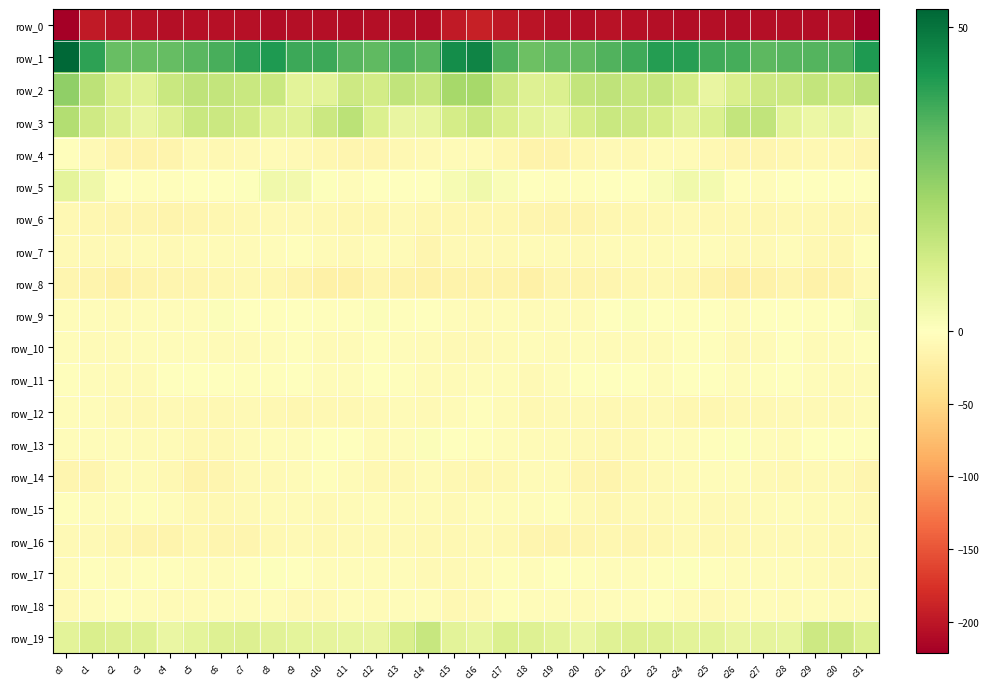

Reading left to right, list all the values displayed in this chart.

row_0: -221.2	-197.6	-201.4	-203.8	-207.0	-205.1	-205.2	-205.7	-208.9	-207.1	-207.4	-208.0	-206.5	-207.5	-208.5	-197.4	-192.3	-198.6	-202.6	-204.8	-207.2	-204.2	-205.8	-206.7	-208.8	-206.5	-208.6	-206.9	-206.5	-208.5	-207.8	-221.8
row_1: 52.9	39.5	31.1	31.1	31.8	33.4	35.9	39.7	41.5	37.6	37.4	33.9	32.6	34.9	33.4	44.5	46.6	34.6	30.4	31.9	31.9	34.6	37.0	40.9	40.4	36.9	36.3	32.9	33.8	34.1	34.4	41.6
row_2: 24.8	16.5	10.3	8.5	13.7	16.0	15.0	14.0	14.0	7.6	7.6	13.2	11.7	15.7	14.3	20.8	21.0	13.0	9.0	9.9	15.3	16.1	14.1	14.7	11.9	5.9	10.2	12.8	13.0	15.3	14.0	16.4
row_3: 18.4	12.5	9.1	6.2	9.3	13.7	13.4	12.4	8.9	8.7	13.3	16.9	9.8	6.1	6.4	11.5	13.7	10.2	7.7	6.6	11.5	14.1	13.0	11.5	8.1	9.8	15.3	15.4	7.5	5.3	6.2	3.5
row_4: -2.2	-7.6	-14.8	-17.3	-14.5	-8.3	-9.8	-8.1	-5.8	-7.9	-11.5	-12.6	-12.2	-9.3	-8.1	-6.9	-6.3	-11.3	-16.5	-16.9	-12.0	-7.9	-10.2	-6.7	-6.2	-9.2	-12.4	-12.5	-11.2	-8.9	-8.9	-13.7
row_5: 7.1	4.4	-0.4	-2.8	-2.0	-1.3	-0.9	0.5	3.8	3.6	0.5	-4.6	-1.3	0.3	-0.5	2.2	4.1	1.6	-1.6	-2.8	-1.8	-0.9	-0.8	1.6	4.0	3.1	-1.8	-4.1	0.2	0.0	-1.1	-1.6
row_6: -9.3	-10.5	-12.2	-13.8	-15.1	-12.6	-11.2	-10.2	-7.1	-8.3	-9.5	-11.2	-10.5	-7.6	-11.5	-11.1	-11.8	-11.9	-12.2	-15.0	-14.2	-11.9	-11.2	-9.3	-7.2	-8.7	-9.8	-11.7	-8.9	-8.9	-11.9	-12.0
row_7: -7.1	-7.5	-7.6	-5.6	-7.8	-6.8	-5.6	-6.2	-4.1	-3.4	-6.2	-8.6	-4.7	-6.8	-13.1	-8.4	-8.0	-7.6	-6.8	-6.4	-7.9	-5.9	-6.4	-5.3	-3.8	-3.7	-7.9	-7.7	-3.7	-10.4	-11.3	-2.9
row_8: -13.6	-14.2	-19.1	-15.1	-13.3	-13.7	-11.6	-10.2	-10.5	-14.1	-20.3	-20.0	-13.8	-16.7	-18.6	-16.2	-16.1	-15.6	-19.1	-13.6	-14.0	-12.8	-11.3	-9.8	-11.4	-16.3	-21.8	-17.8	-13.5	-18.4	-16.8	-8.6
row_9: -4.7	-3.6	-6.5	-4.3	-4.8	-3.8	1.1	-0.6	-3.1	-1.5	-2.9	-2.6	1.2	-3.0	-1.5	-3.6	-6.7	-4.5	-6.4	-4.0	-5.6	-1.6	1.1	-1.6	-2.8	-1.5	-3.9	-1.1	0.3	-3.3	-0.2	2.5
row_10: -3.6	-5.5	-5.3	-5.1	-4.2	-4.6	-6.2	-6.5	-4.2	-2.5	-6.0	-6.5	-2.0	-3.8	-5.6	-7.0	-7.0	-5.9	-4.9	-5.4	-3.9	-5.5	-6.1	-6.2	-2.7	-3.4	-7.1	-5.2	-1.3	-5.4	-4.9	-3.4
row_11: -3.1	-4.6	-6.5	-6.7	-0.7	-0.5	-1.1	-3.1	-2.9	0.3	-3.5	-3.7	-1.1	-2.7	-5.5	-6.8	-4.2	-5.1	-7.5	-4.7	0.3	-1.2	-1.2	-4.1	-0.8	-0.5	-4.5	-3.0	-0.6	-4.7	-5.7	-6.1
row_12: -4.2	-5.0	-7.7	-9.5	-7.1	-9.1	-8.9	-8.0	-9.5	-11.3	-9.9	-9.4	-8.4	-6.5	-7.9	-5.5	-3.0	-5.2	-9.5	-8.3	-7.4	-9.4	-8.7	-8.2	-10.5	-10.8	-9.4	-9.5	-7.1	-7.3	-7.7	-6.5
row_13: -4.3	-4.6	-5.0	-6.4	-6.8	-8.9	-9.0	-6.3	-4.6	-4.1	-0.8	-1.3	-6.4	-4.6	0.9	-1.4	-2.3	-4.2	-6.1	-6.4	-7.8	-8.7	-8.7	-4.9	-4.9	-3.0	0.4	-3.6	-6.7	-1.7	0.0	-3.3
row_14: -13.8	-12.4	-6.2	-6.3	-8.9	-15.9	-12.5	-7.9	-7.0	-5.4	-3.3	-6.6	-9.0	-8.9	-6.2	-8.9	-12.0	-9.6	-5.9	-6.4	-12.3	-15.2	-10.8	-7.0	-6.6	-4.4	-3.7	-8.2	-9.2	-7.8	-7.0	-13.0
row_15: -2.8	-4.3	-5.0	-3.4	-4.9	-10.2	-9.4	-7.4	-6.5	-6.9	-7.3	-6.2	-5.0	-6.1	-6.3	-7.3	-5.0	-4.5	-4.7	-3.2	-7.1	-10.8	-8.3	-7.3	-6.1	-7.5	-7.1	-5.7	-5.2	-6.7	-6.5	-10.2
row_16: -8.4	-8.4	-11.7	-14.9	-14.5	-11.5	-13.4	-12.4	-8.9	-8.6	-9.4	-8.4	-7.9	-7.7	-9.6	-9.0	-8.5	-8.8	-13.5	-15.2	-13.2	-11.8	-13.6	-11.2	-8.3	-9.1	-9.5	-7.9	-8.0	-8.3	-9.3	-7.7
row_17: -6.8	-2.9	-3.9	-1.9	-2.7	-3.6	-4.8	-3.1	0.4	-0.7	-3.7	-3.9	-5.0	-4.4	-7.9	-8.6	-6.3	-2.3	-4.1	-1.4	-3.4	-3.9	-4.5	-2.0	0.8	-1.9	-4.4	-4.1	-4.7	-5.5	-8.4	-8.1
row_18: -7.0	-3.8	-3.5	-4.5	-5.8	-5.5	-4.3	-3.5	-4.2	-8.6	-7.5	-4.5	-5.4	-5.0	-4.7	-8.7	-8.2	-3.0	-4.5	-4.6	-6.3	-4.6	-4.2	-3.2	-6.1	-8.7	-6.6	-4.1	-5.6	-4.6	-5.6	-6.2
row_19: 7.7	10.0	9.2	8.8	5.8	7.4	9.1	9.1	7.9	7.2	6.7	6.2	5.8	10.3	14.3	7.7	6.6	9.6	8.9	7.6	5.7	8.5	9.2	8.9	7.5	7.5	5.8	6.8	6.4	12.9	13.0	9.8